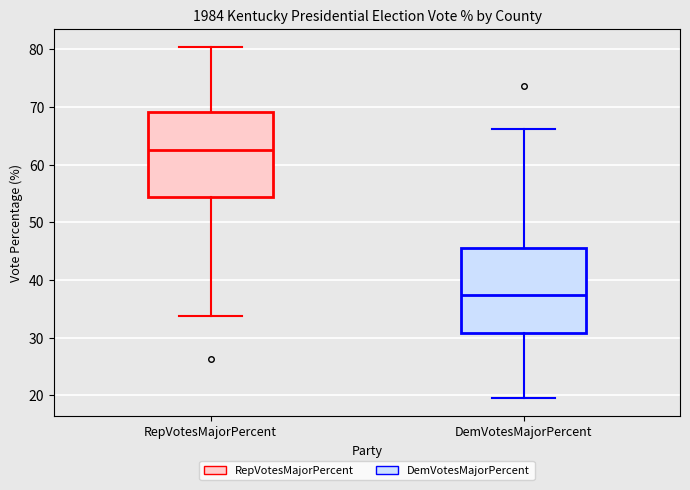

Reading left to right, read every box against the y-axis: the position of its median line, the range the box covers, and the ends of its whiskers. The values are not printed on the chart, so give them approximately, as read against the axis.

RepVotesMajorPercent: median 63, box 54 to 69, whiskers 34 to 81
DemVotesMajorPercent: median 37, box 31 to 46, whiskers 20 to 66